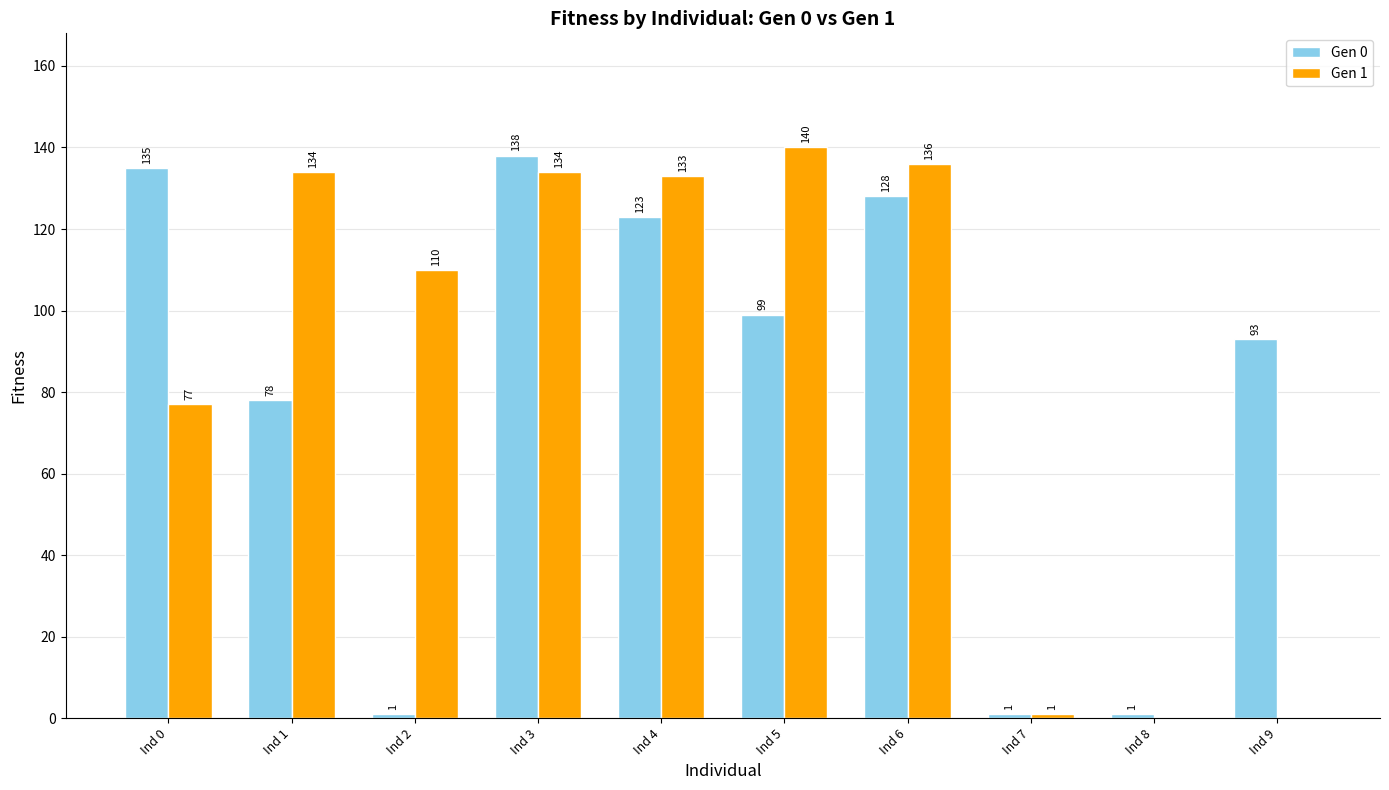

Which series changed the most between Ind 2 and Ind 6?

Gen 0